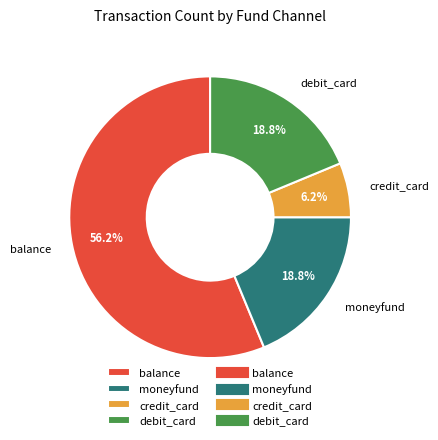

What is the smallest slice in the pie chart?

credit_card